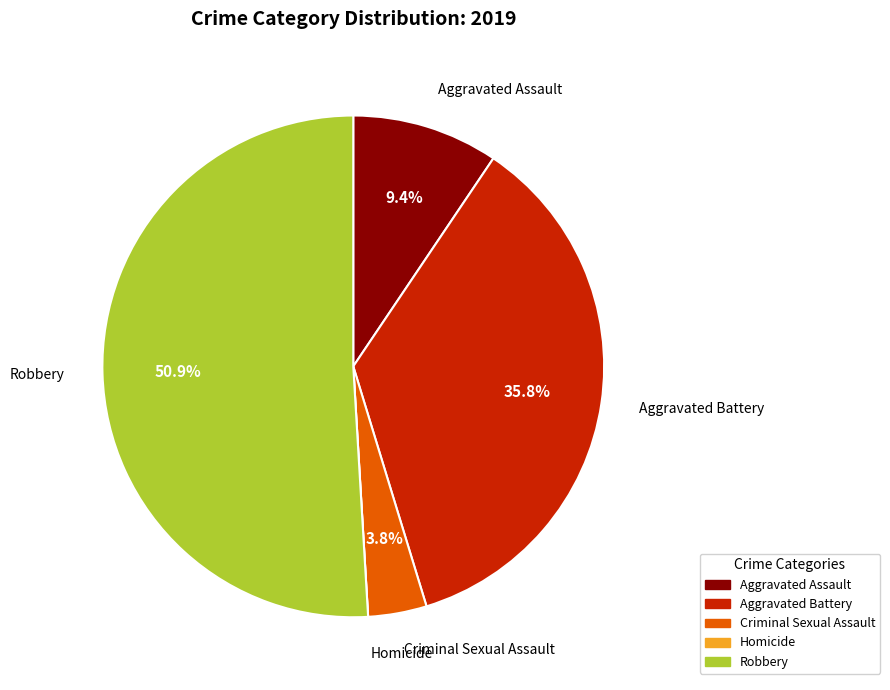

Which has a higher value, Aggravated Battery or Criminal Sexual Assault?

Aggravated Battery